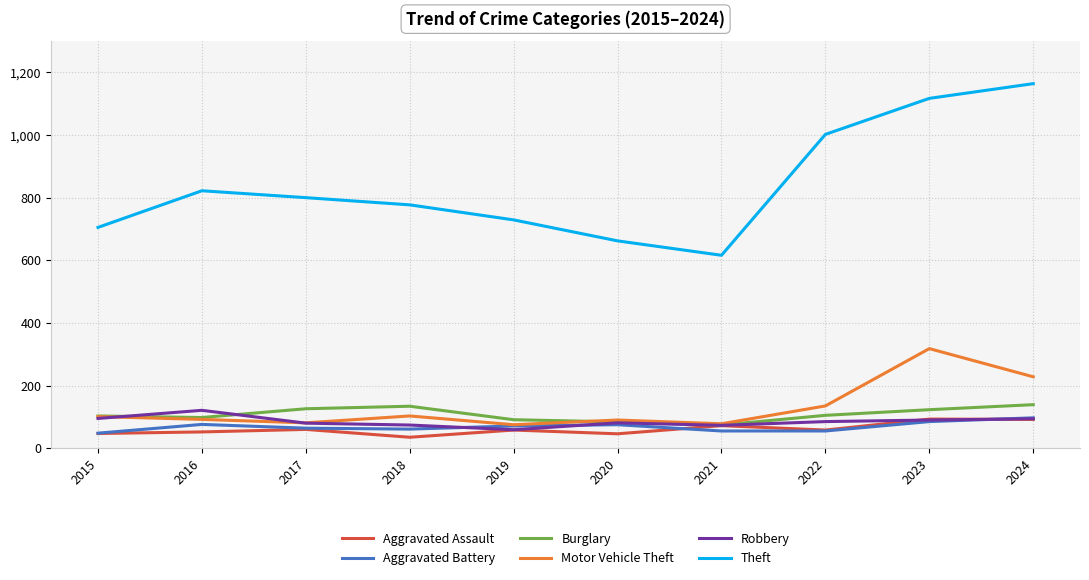

Which series changed the most between 2015 and 2022?

Theft